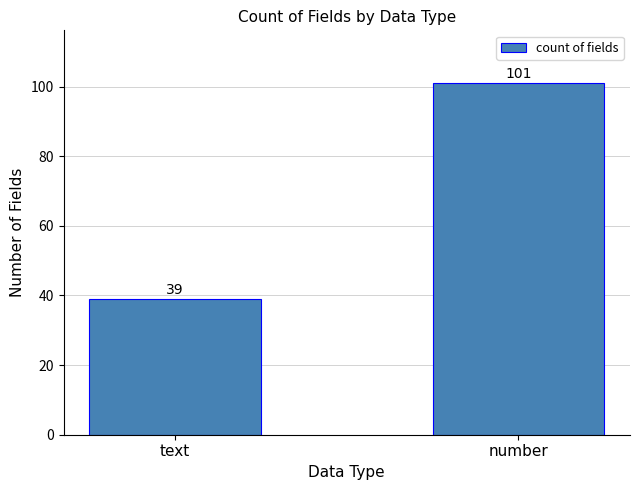

Reading left to right, extract all data points from this chart.

39	101